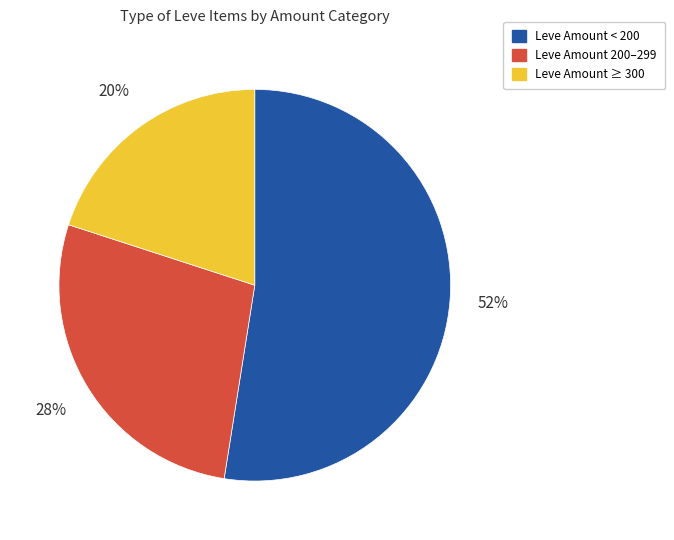

Rank the categories by value from highest to lowest.

Leve Amount < 200, Leve Amount 200–299, Leve Amount ≥ 300